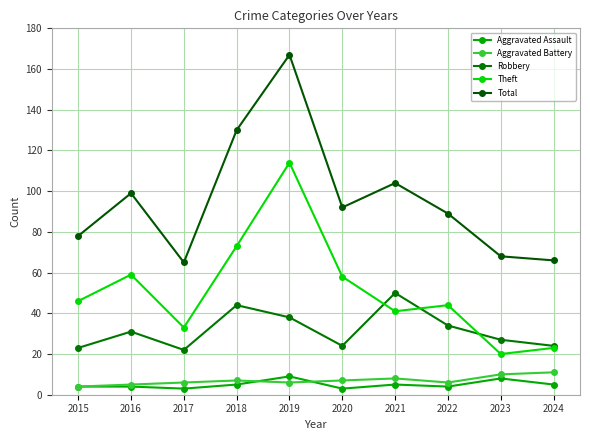

What is the approximate value of Robbery at 2024?

24